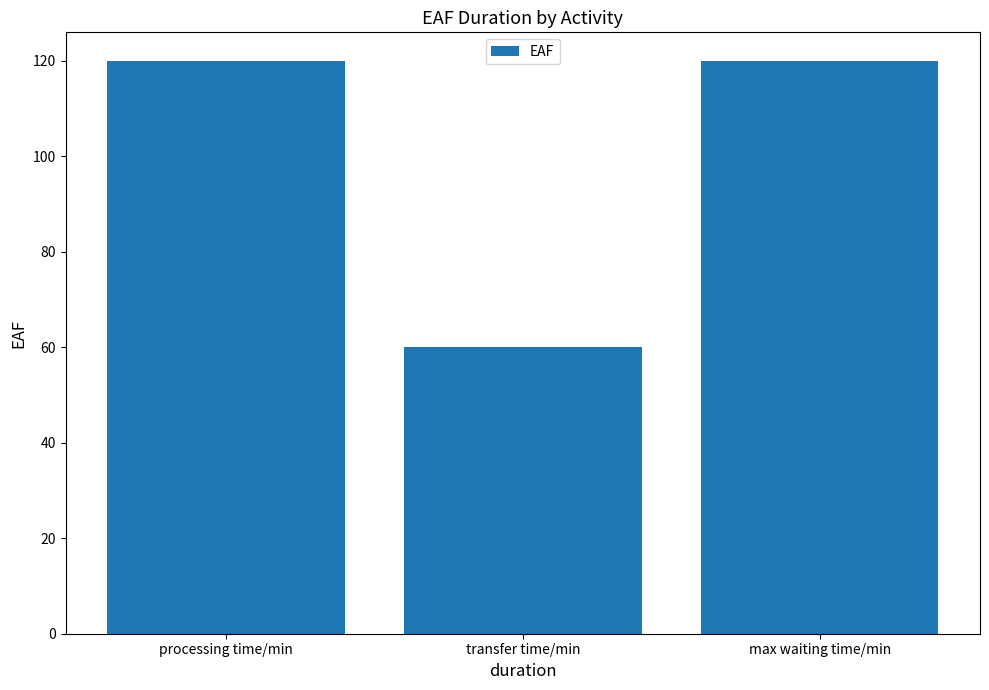

Reading right to left, what are all the values shown in this chart?

max waiting time/min=120	transfer time/min=60	processing time/min=120